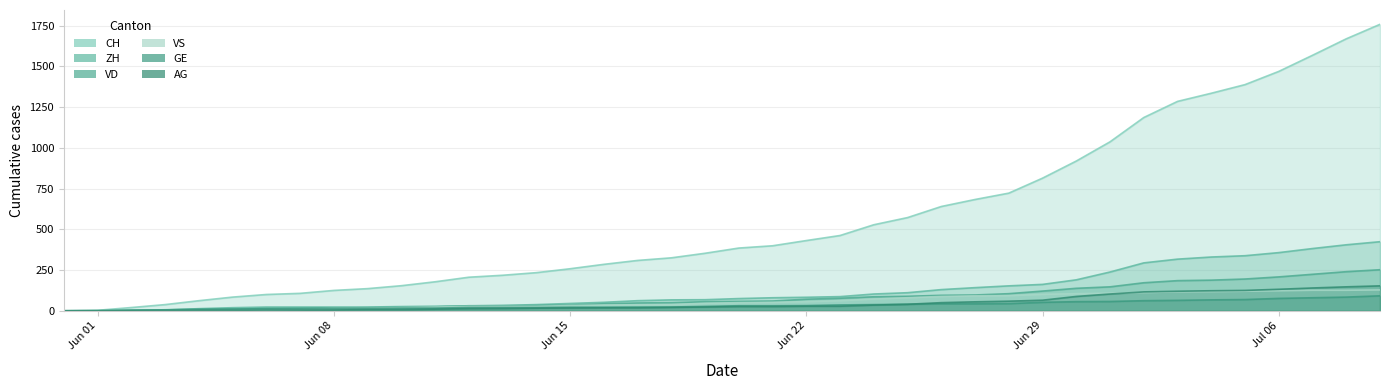

Reading left to right, extract all data points from this chart.

CH: 0	3	20	38	62	84	100	107	125	136	154	178	206	218	234	258	285	309	325	353	385	399	431	462	528	572	640	683	722	814	919	1037	1186	1285	1335	1388	1469	1568	1669	1758
ZH: 0	0	2	5	13	19	23	23	23	23	26	28	30	33	38	45	52	62	67	68	75	80	83	87	103	111	130	142	153	162	190	238	294	317	330	338	357	382	405	424
VD: 0	0	4	6	9	11	13	15	16	19	20	24	31	31	32	35	43	48	50	56	58	60	71	77	86	89	95	97	105	121	138	147	172	185	188	195	208	224	240	252
GE: 0	1	4	6	8	10	13	13	14	14	16	16	20	20	20	22	22	23	23	27	31	31	32	36	38	40	43	43	44	52	56	57	62	64	67	69	76	80	84	92
VS: 0	1	2	2	4	6	7	9	14	15	19	23	27	27	27	32	36	37	38	46	50	52	56	62	72	80	88	92	93	101	105	108	112	116	118	120	123	126	126	128
AG: 0	0	0	1	3	3	5	5	5	7	7	10	13	14	16	17	18	18	21	23	26	26	28	28	35	40	50	55	59	65	88	103	116	120	123	125	132	140	147	153